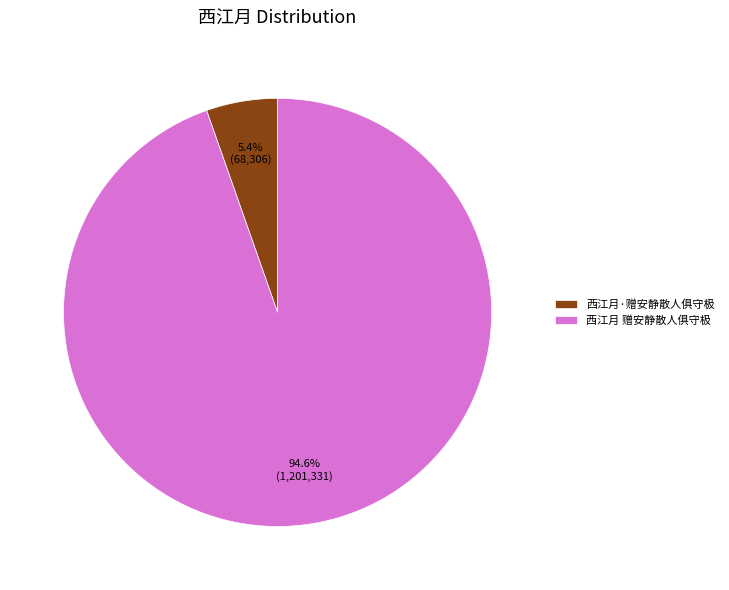

Which has a higher value, 西江月·赠安静散人俱守极 or 西江月 赠安静散人俱守极?

西江月 赠安静散人俱守极